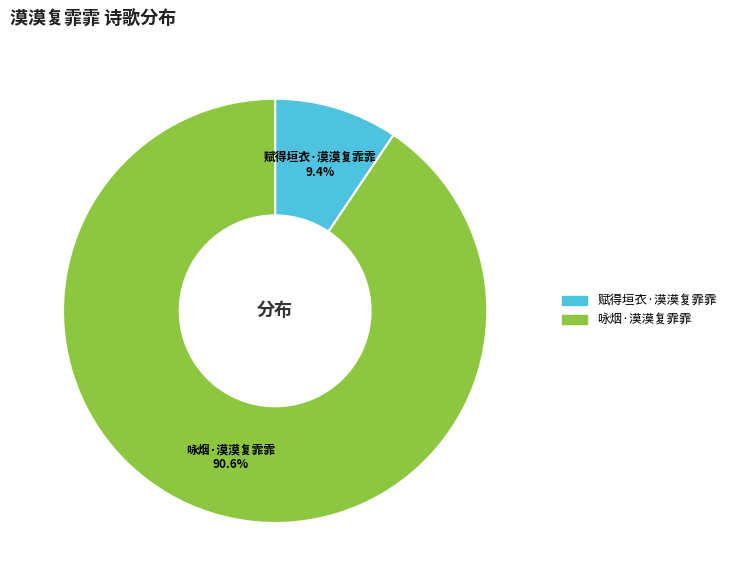

Does 赋得垣衣·漠漠复霏霏 account for over 50% of the chart?

No